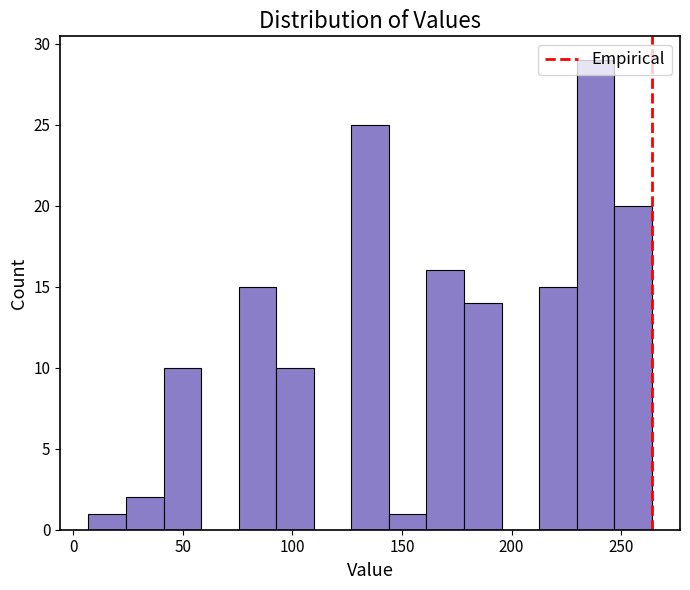

Read against the x-axis, roughly where is the centre of the tallest bar?

240